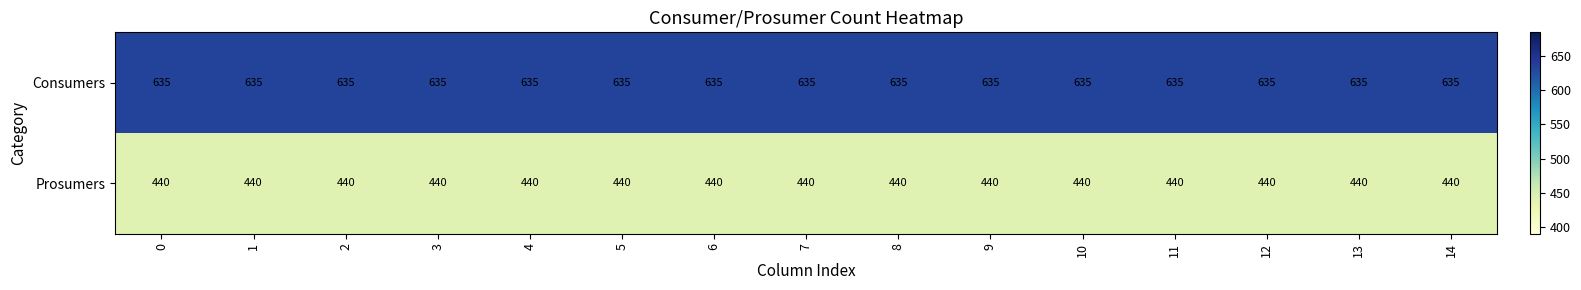

What is the average value of the Prosumers series?

440